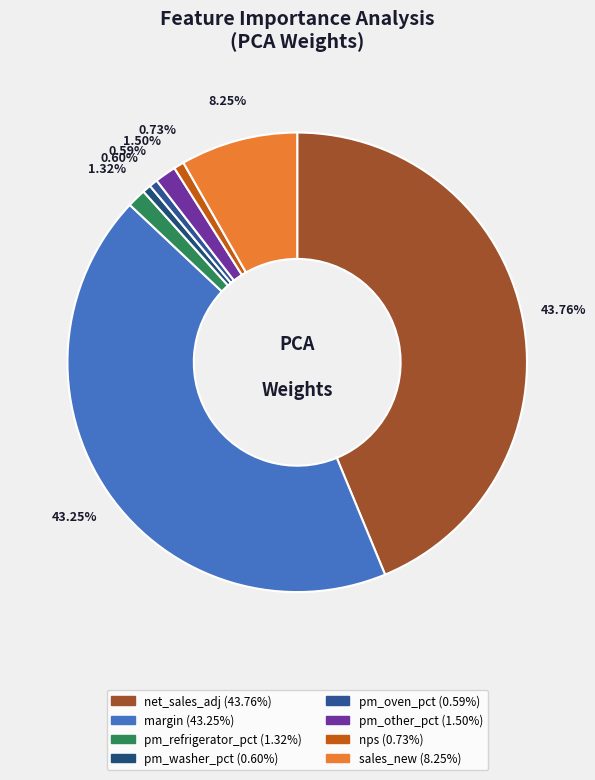

Which category has the biggest portion of the pie?

net_sales_adj